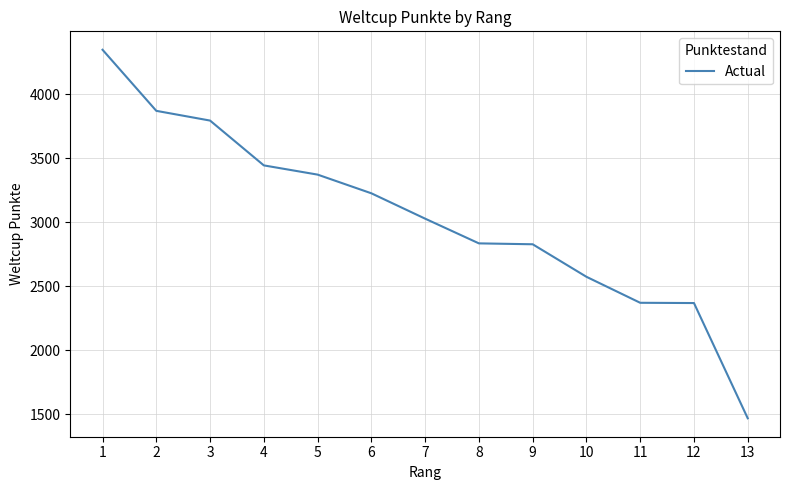

Count the number of data series in this chart.

1